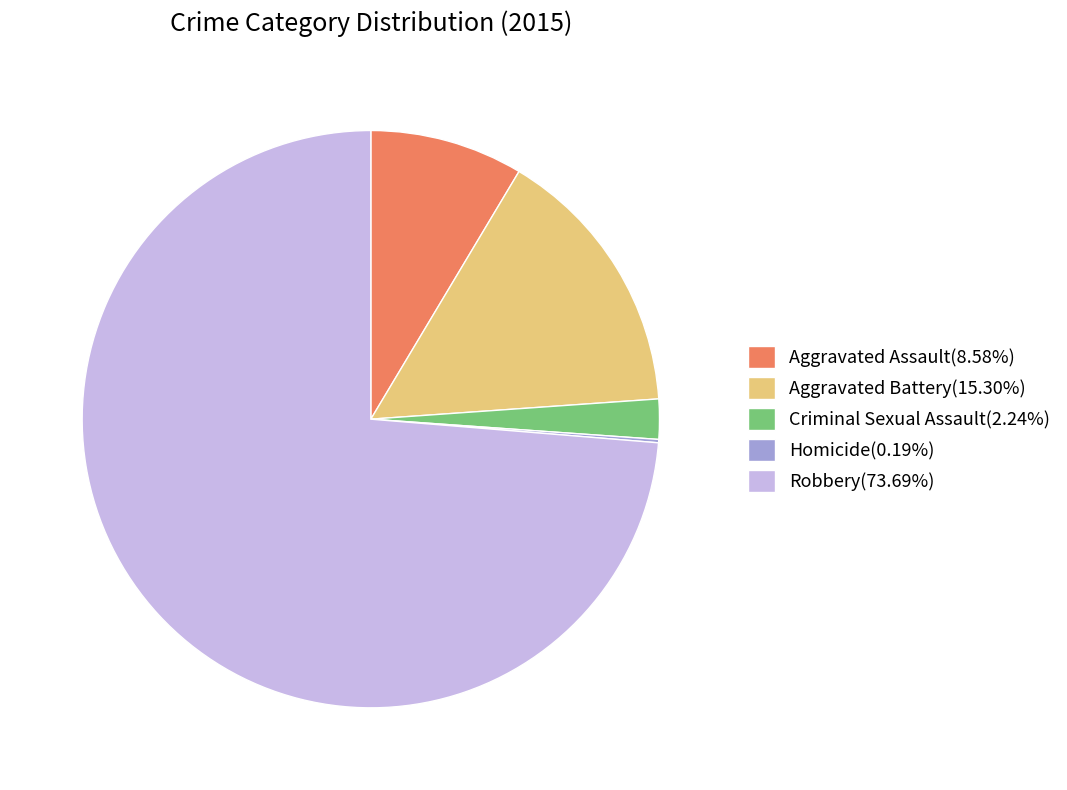

Which slice represents more than half of the pie?

Robbery